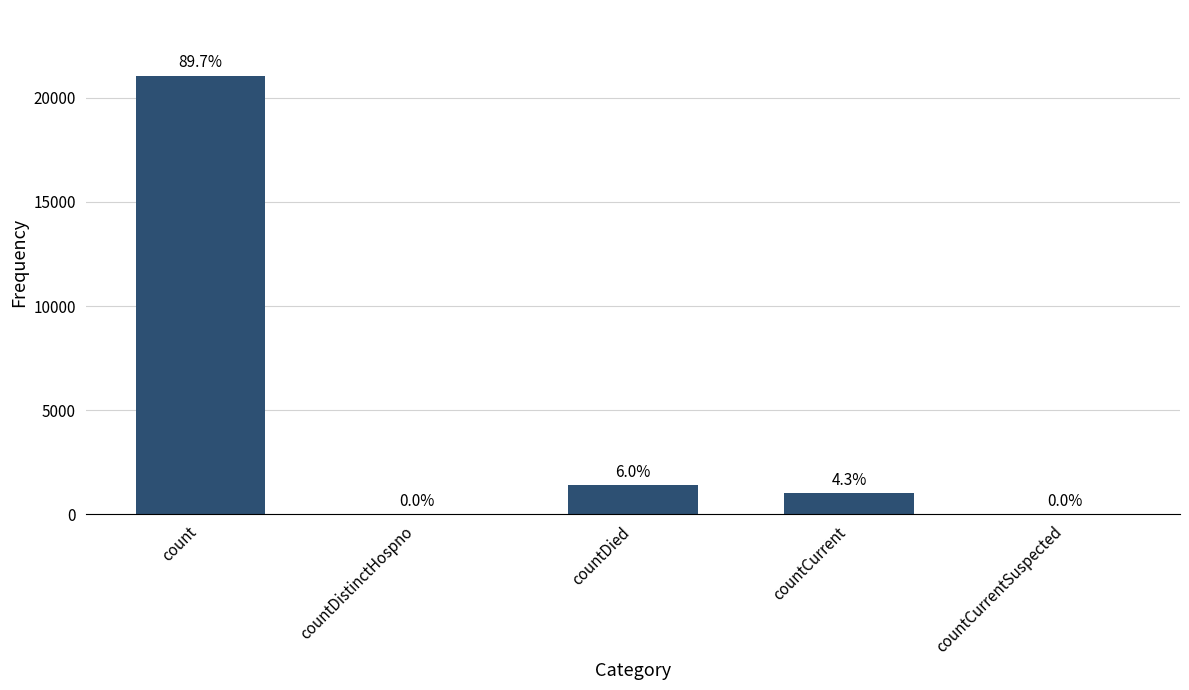

Where does the data first go above 1006?

count